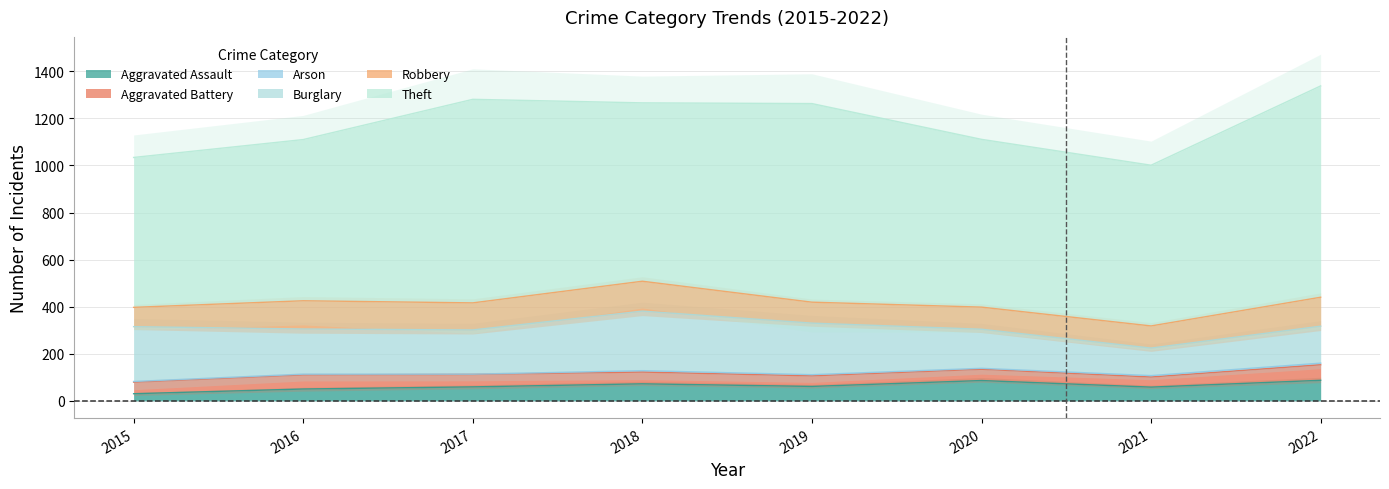

Is the value of Burglary at 2018 greater than the value of Arson at 2019?

Yes